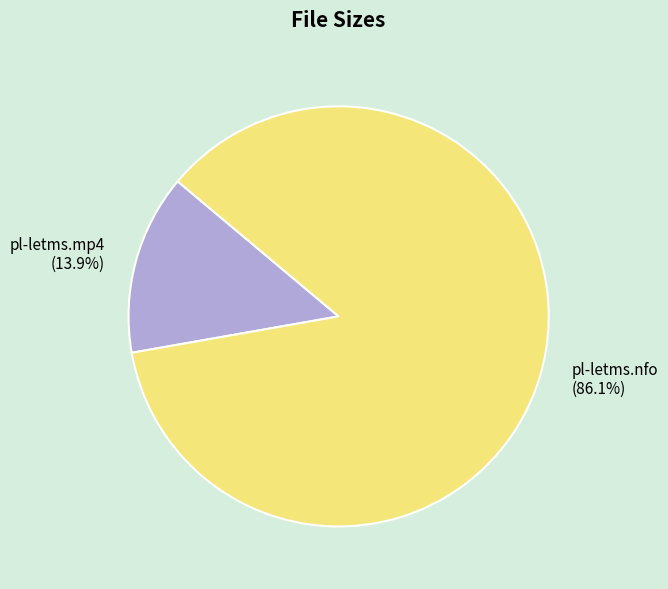

Count the number of slices in the pie.

2